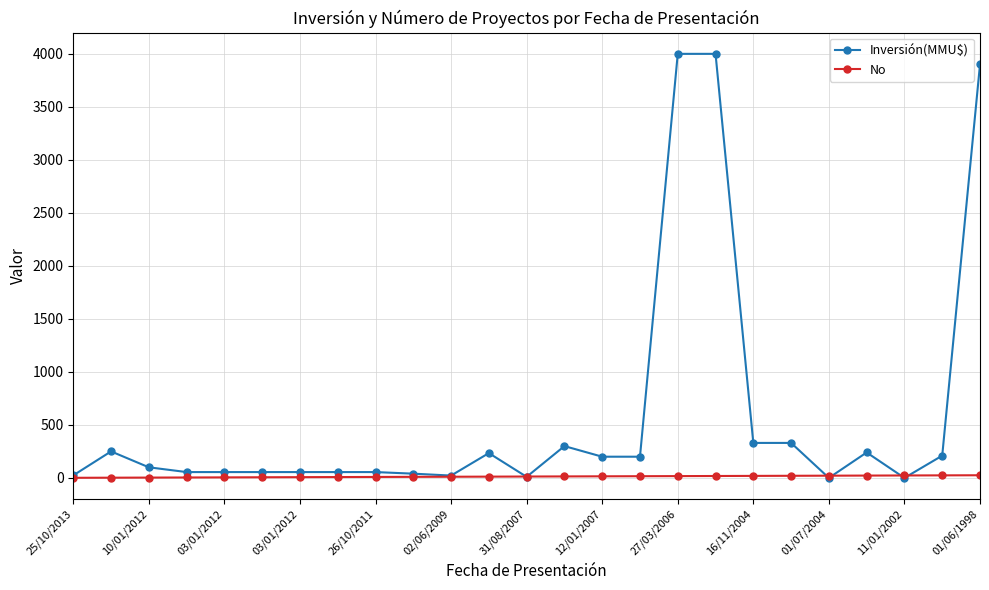

True or false: Inversión(MMU$) has more than 0 points higher than both neighbors.

True